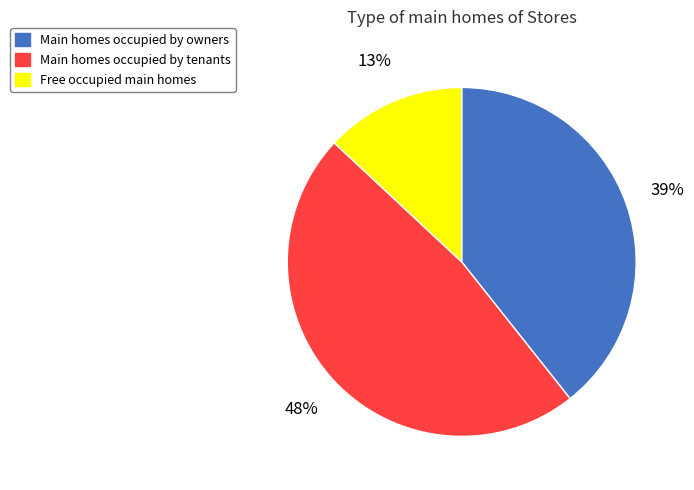

How many slices are in this pie chart?

3